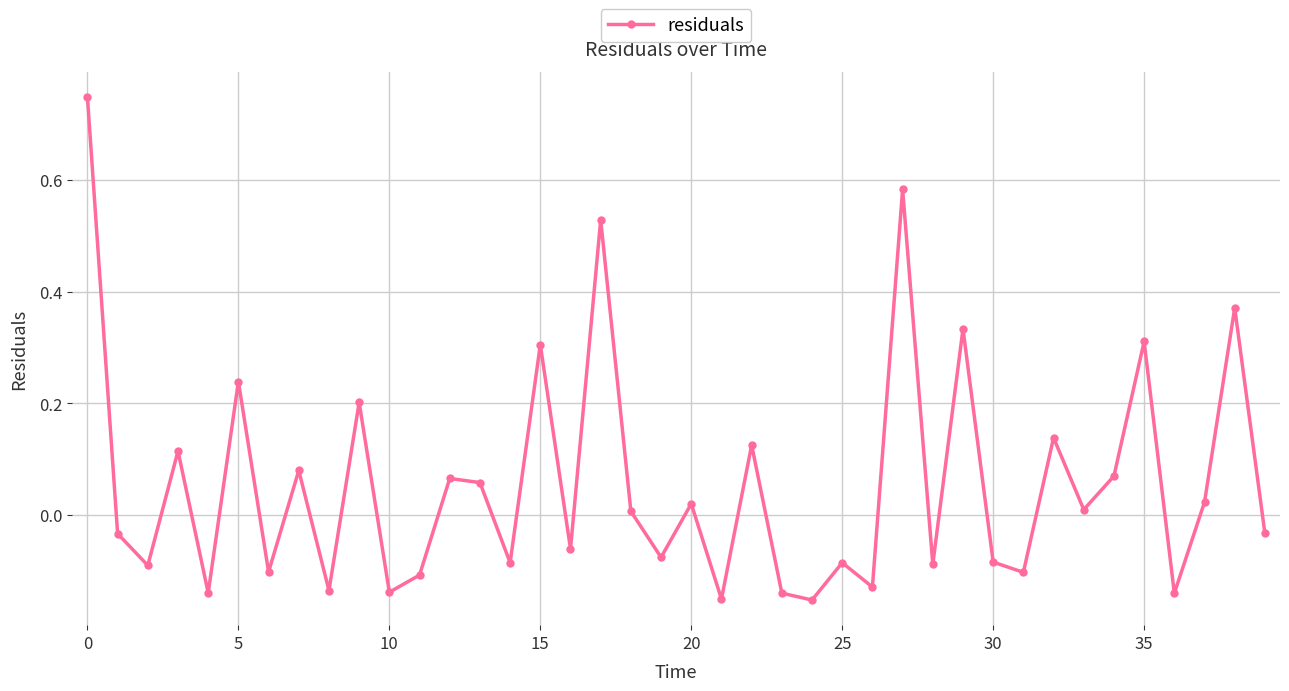

True or false: the data has more than 1 interior local peaks.

True